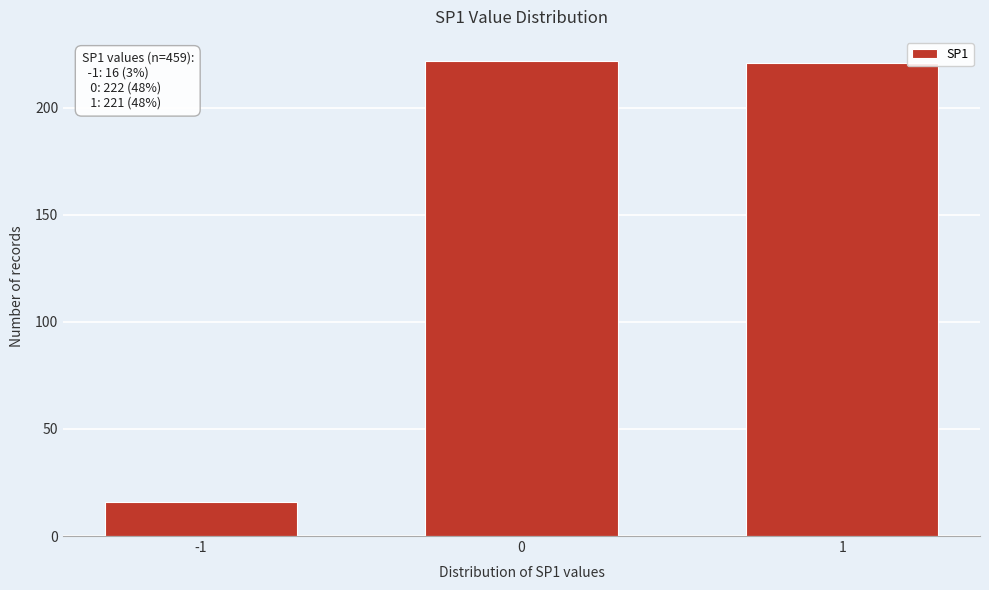

Reading left to right, transcribe all the data shown in this chart.

-1=16	0=222	1=221